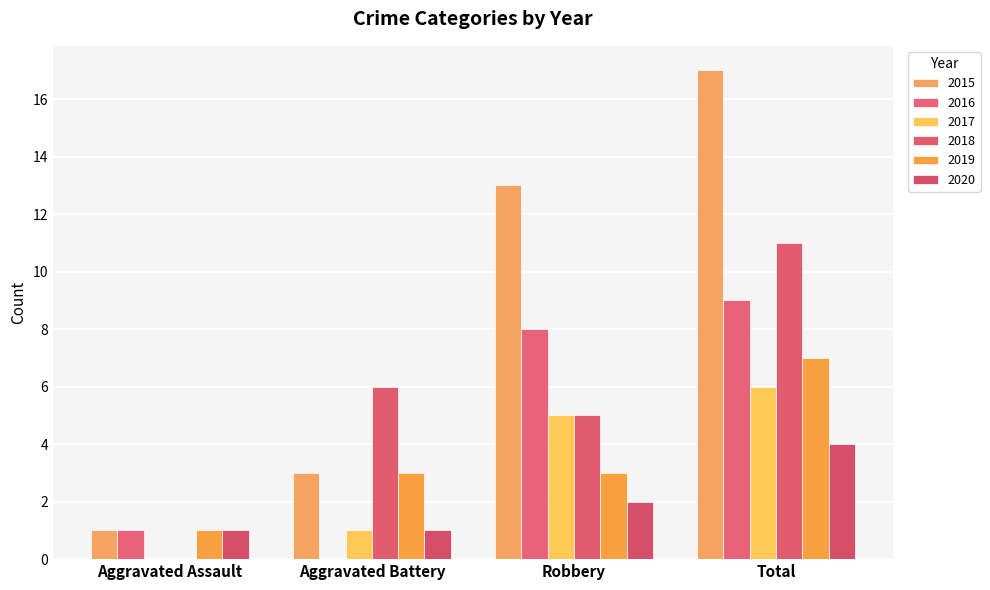

Which series has the largest range (max minus min)?

2015